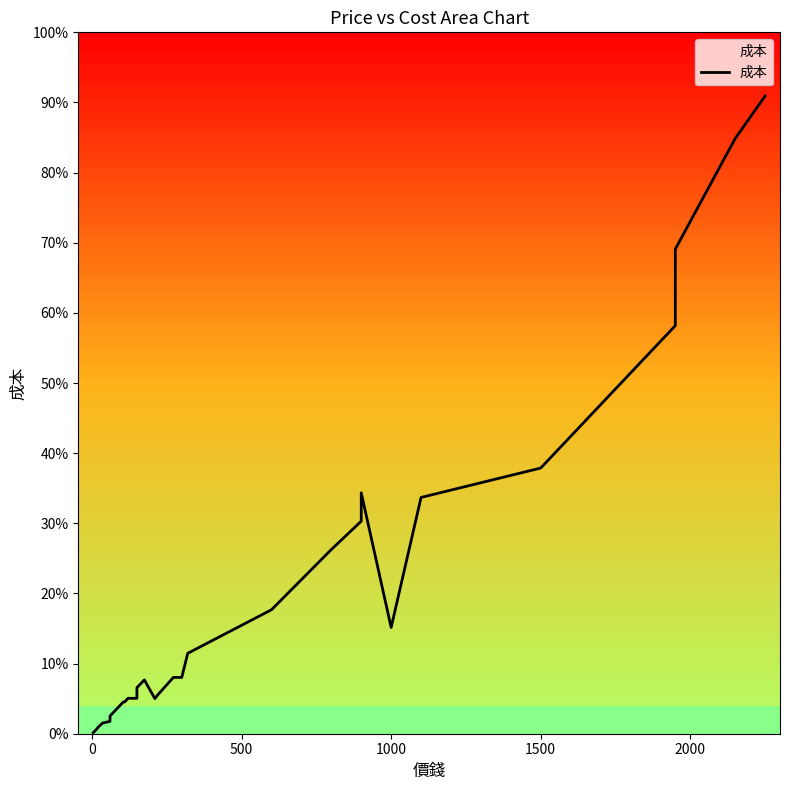

What is the average value?

376.1